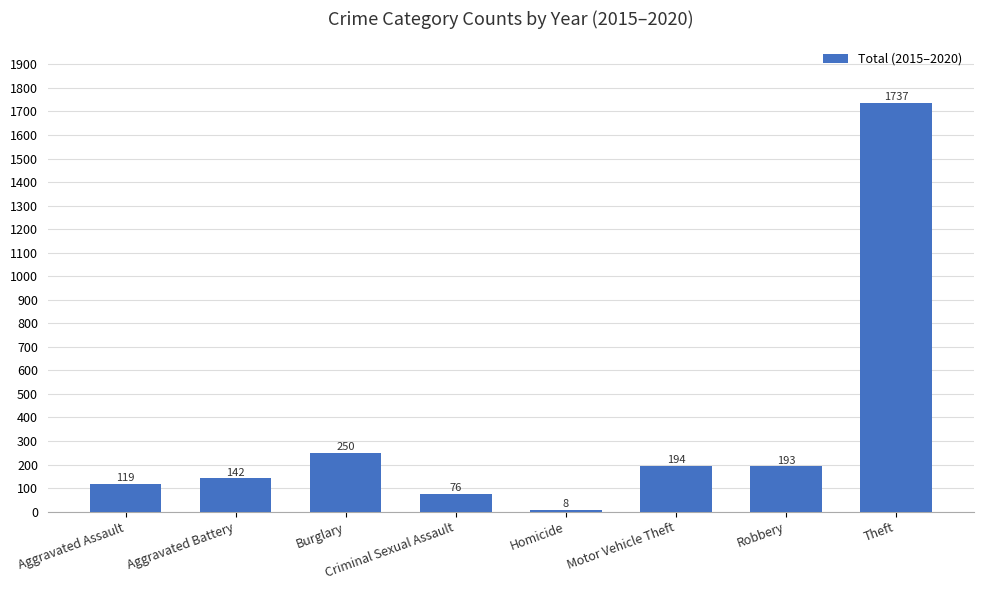

Reading left to right, what are all the values shown in this chart?

119	142	250	76	8	194	193	1737